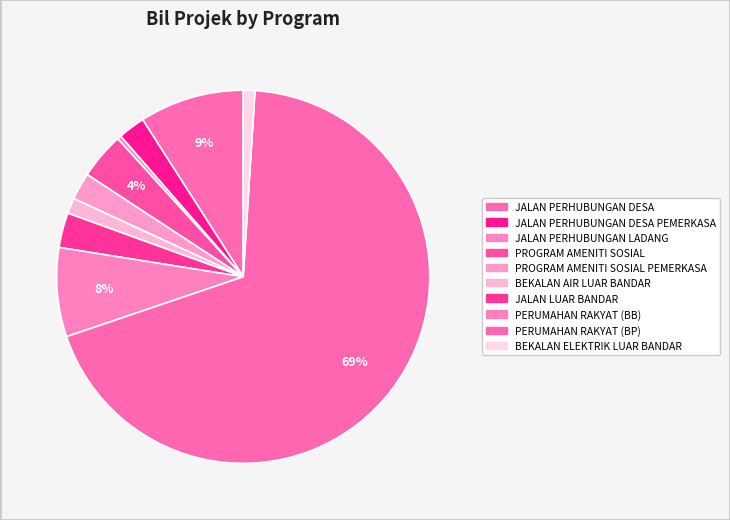

To the nearest percent, what is the average slice percentage?

10%